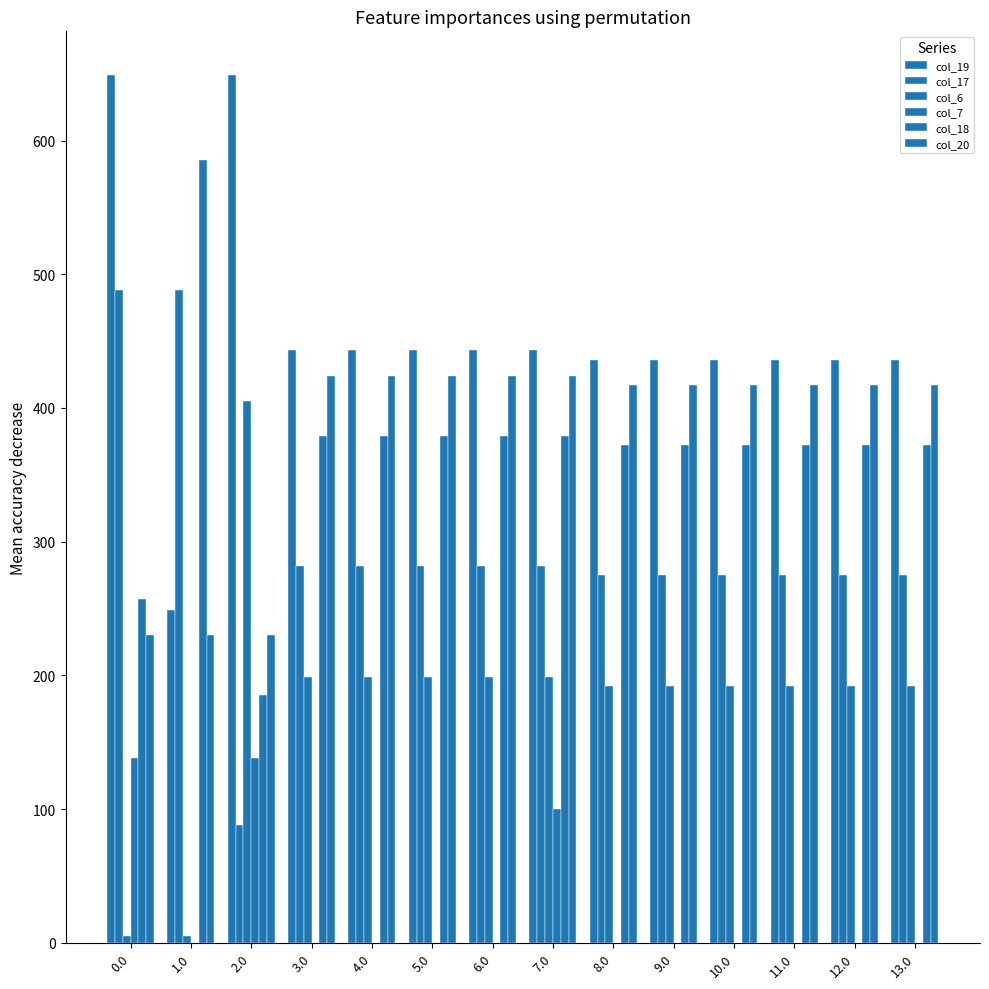

List the labels in order of col_7 value, smallest first.

1.0, 3.0, 4.0, 5.0, 6.0, 8.0, 9.0, 10.0, 11.0, 12.0, 13.0, 7.0, 0.0, 2.0